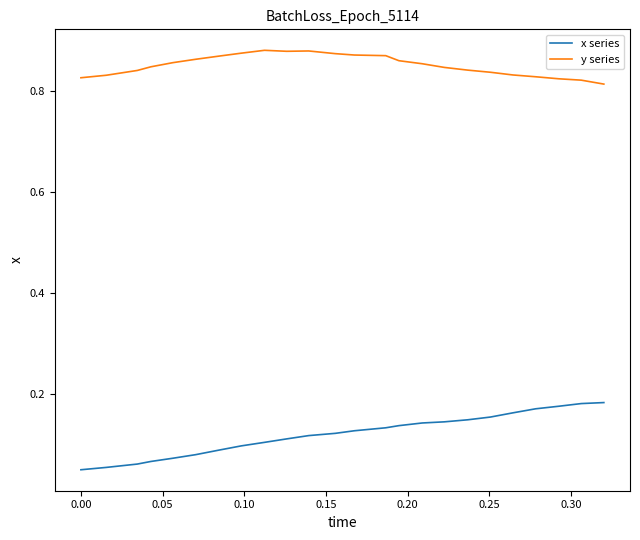

Rank the series by their maximum value, from highest to lowest.

y series, x series